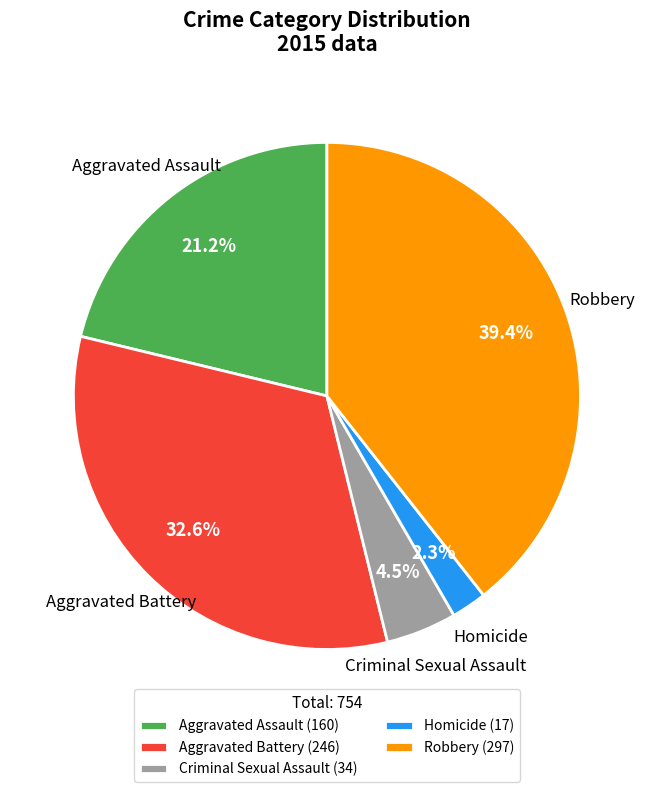

Is there a majority slice in this chart?

No